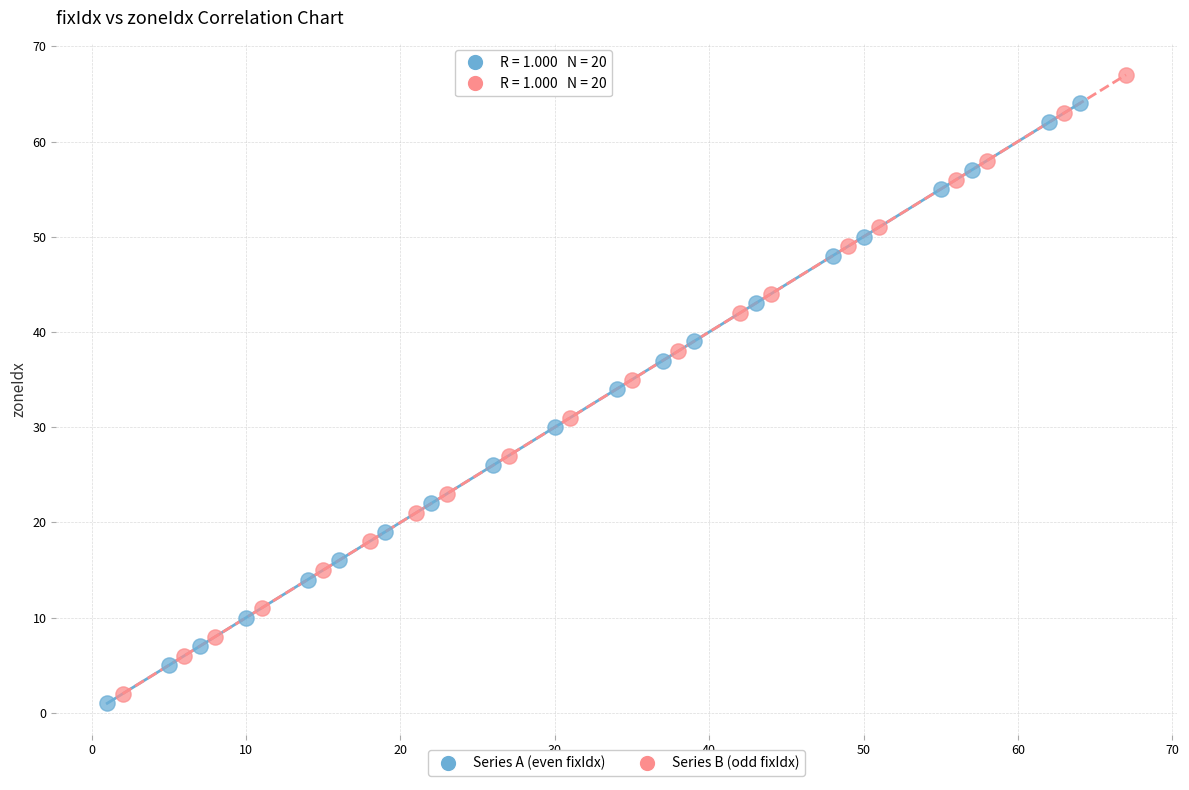

Which series contains the highest Y value?

Series B (odd fixIdx)